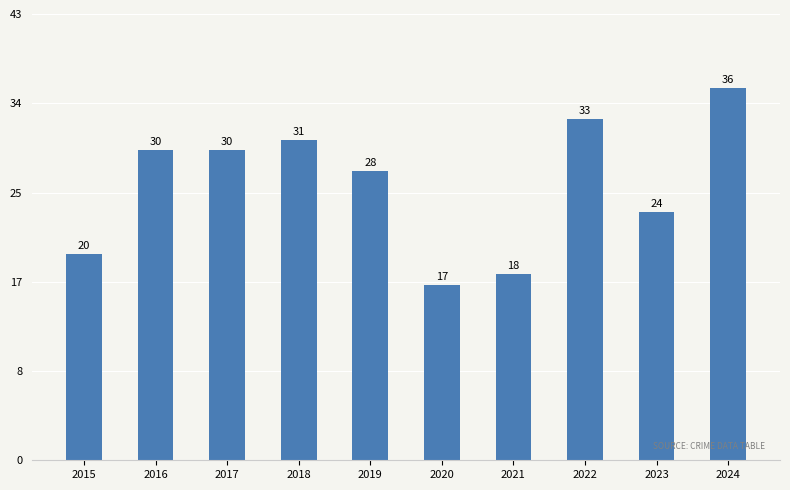

Which has a higher value, 2019 or 2016?

2016